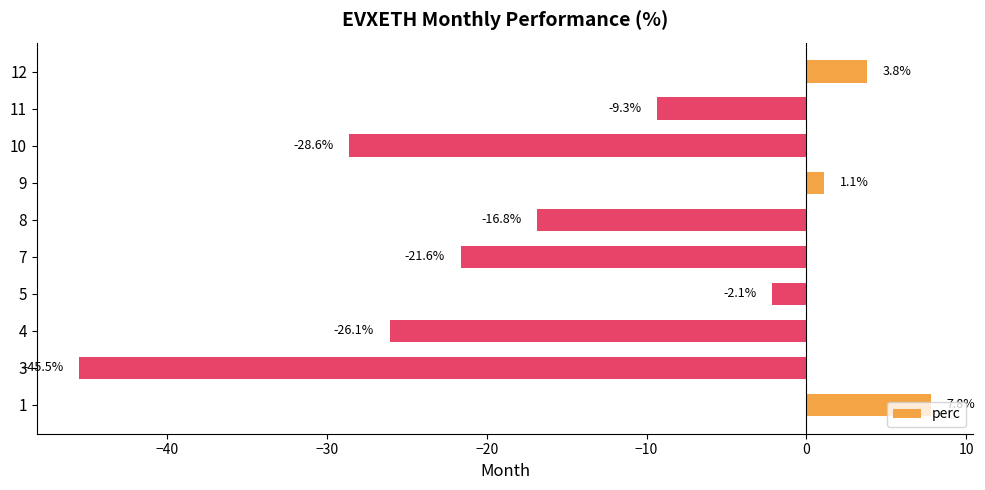

How many positive values are there?

3